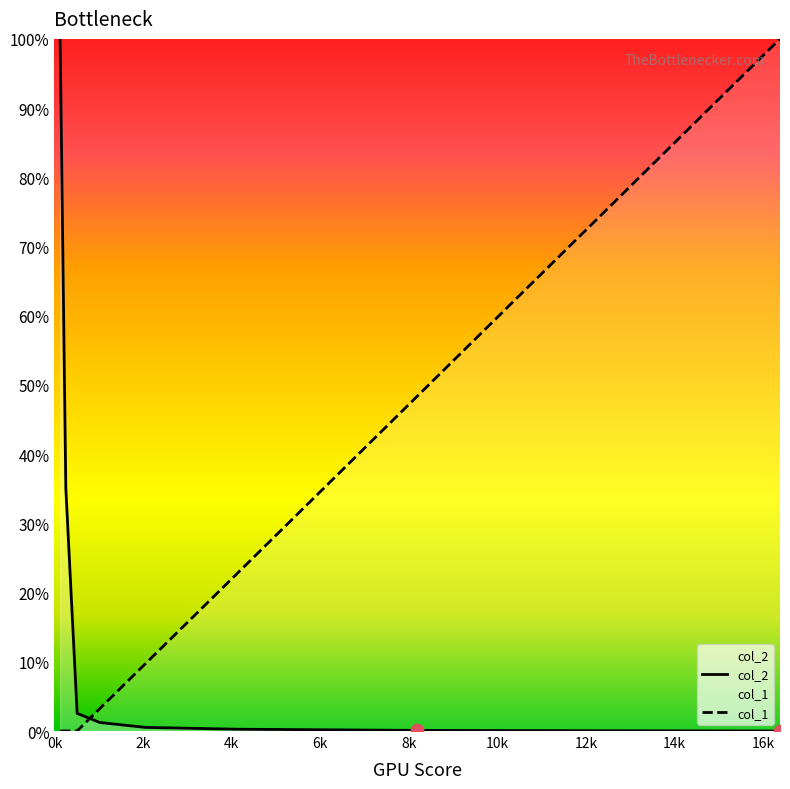

Which series reaches the maximum Y coordinate?

col_2